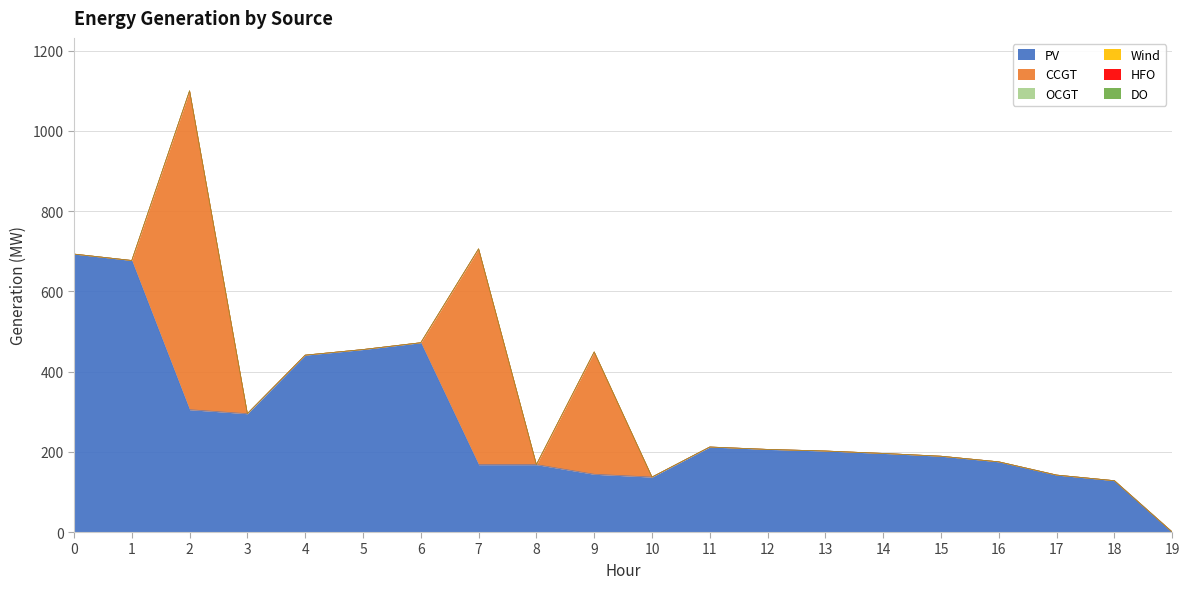

At 16, list the series in order from smallest to largest.

CCGT, OCGT, Wind, HFO, DO, PV